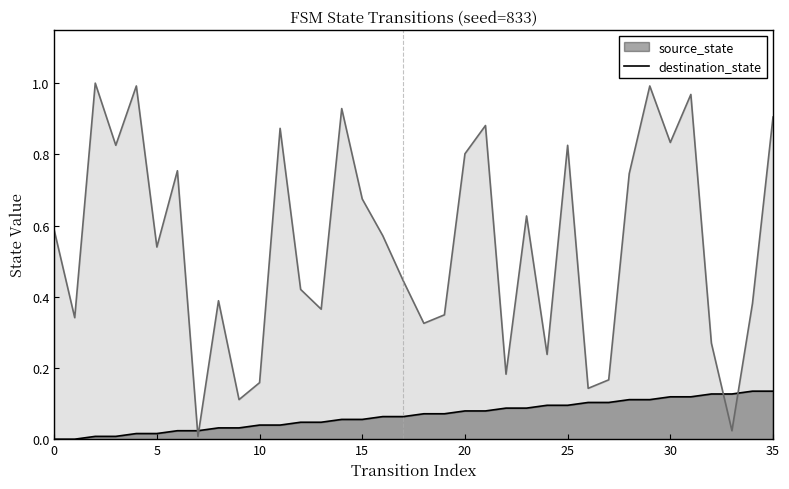

The value of source_state at 2 is 0.0. True or false?

True